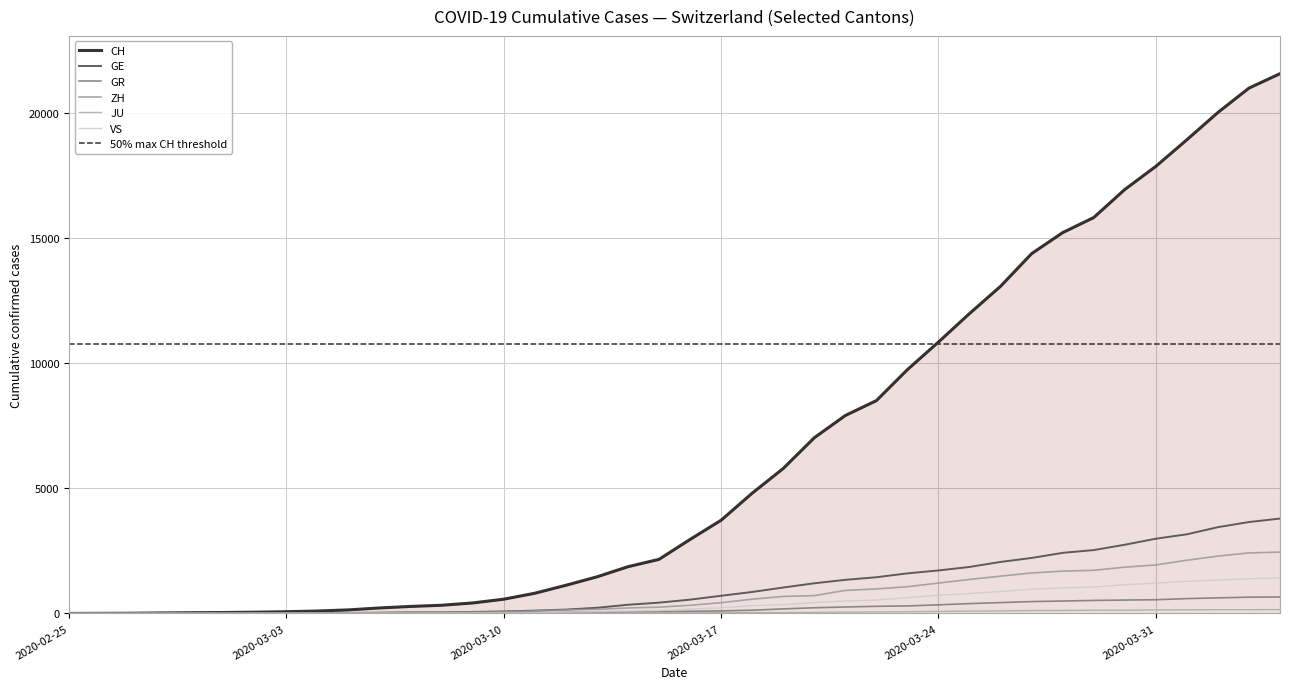

Which series has the widest spread of values?

CH